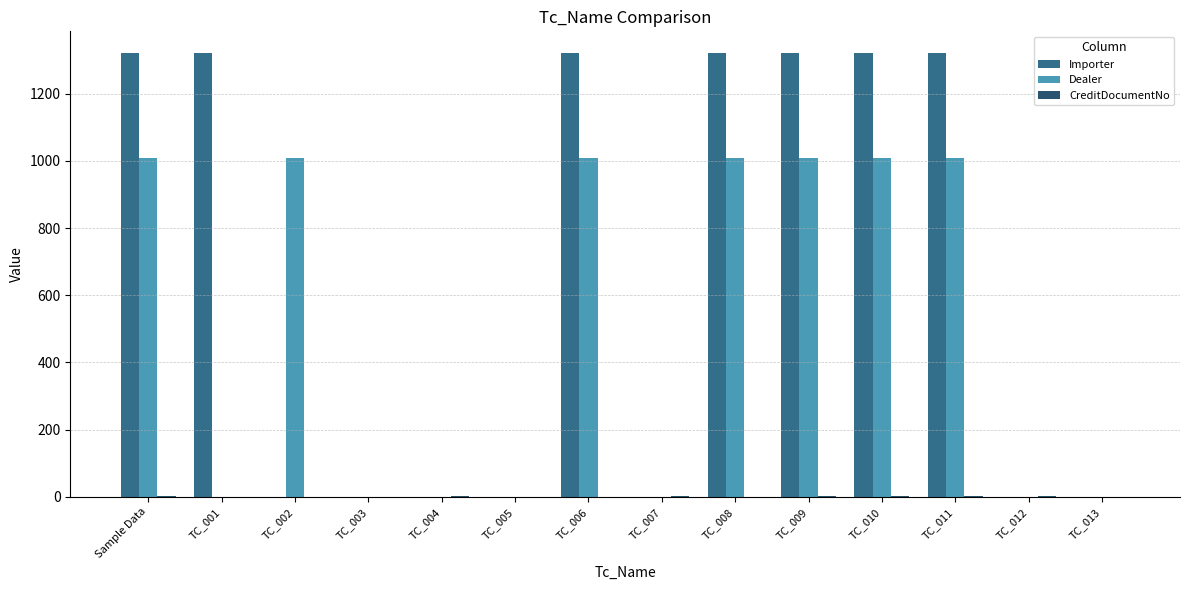

Which category has the highest value in the Dealer series?

Sample Data